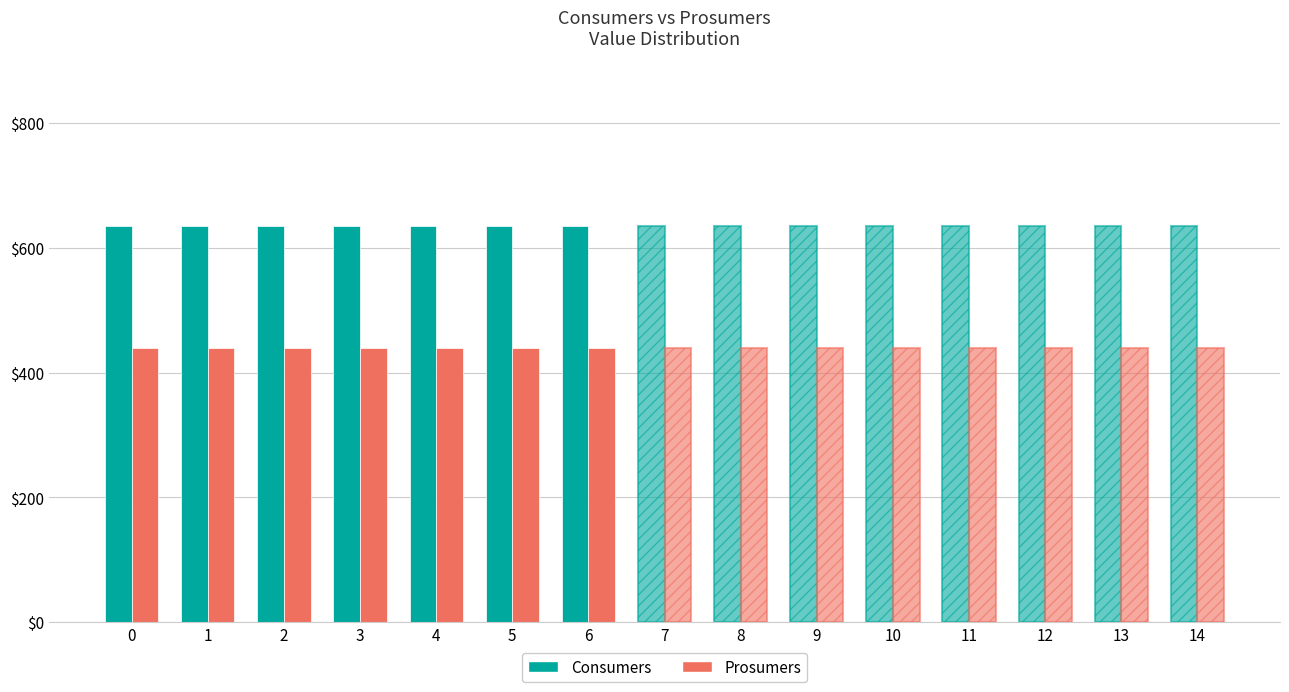

What is the maximum value shown in the chart?

635